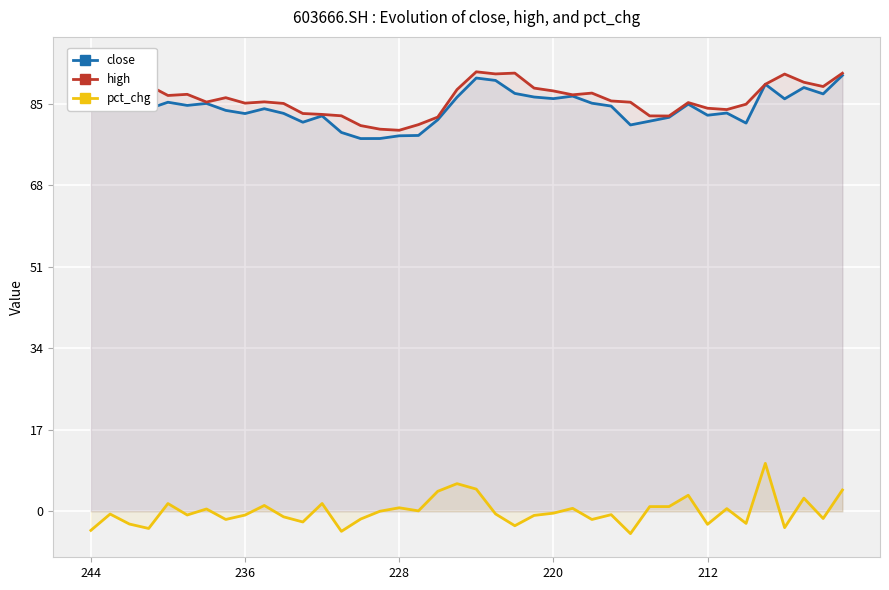

True or false: pct_chg has more than 2 points higher than both neighbors.

True